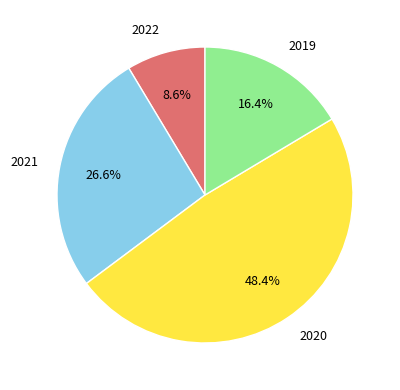

To the nearest percent, what is the difference between the largest and smallest slice percentages?

40%